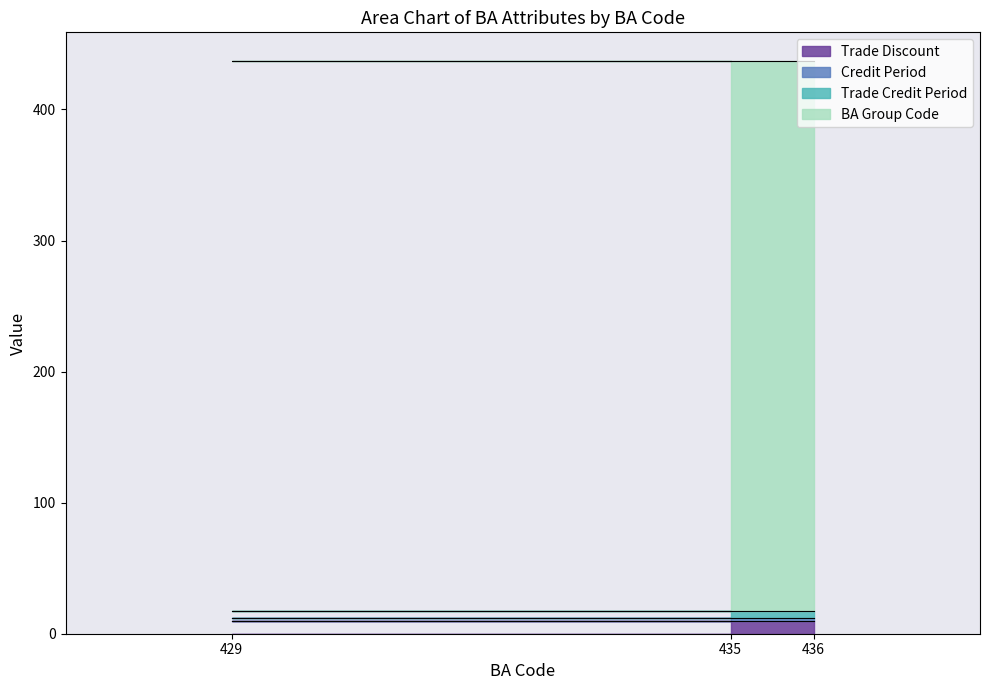

What is the highest value of the Trade Discount series?

10